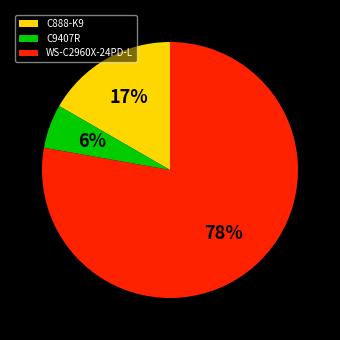

Which slice is the smallest?

C9407R